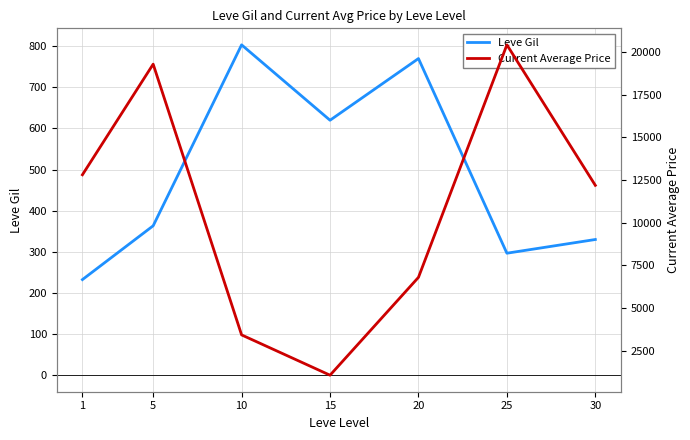

What is the lowest value of the Leve Gil series?

232.5